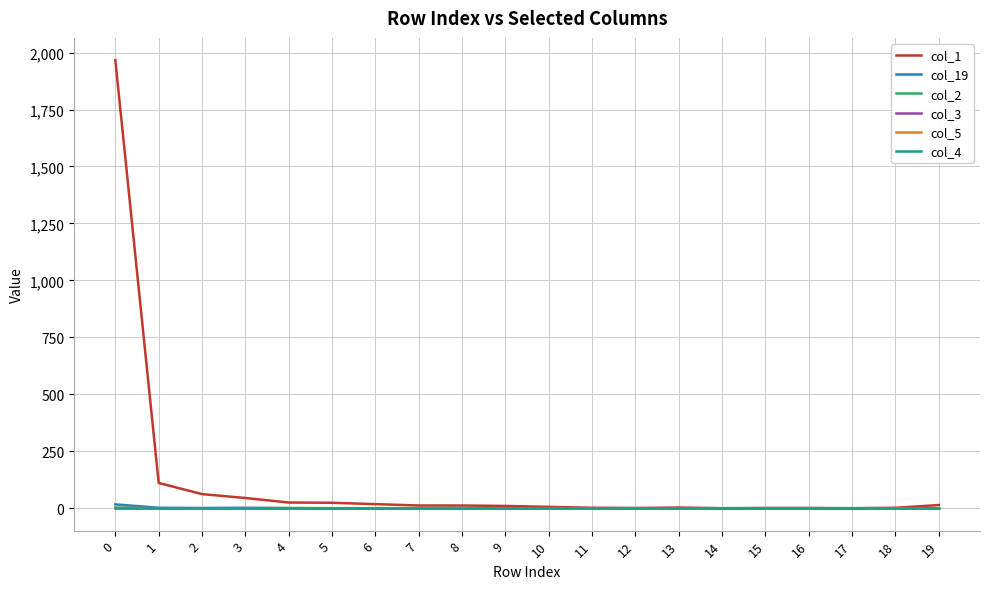

True or false: col_2 and col_1 cross at least once.

False